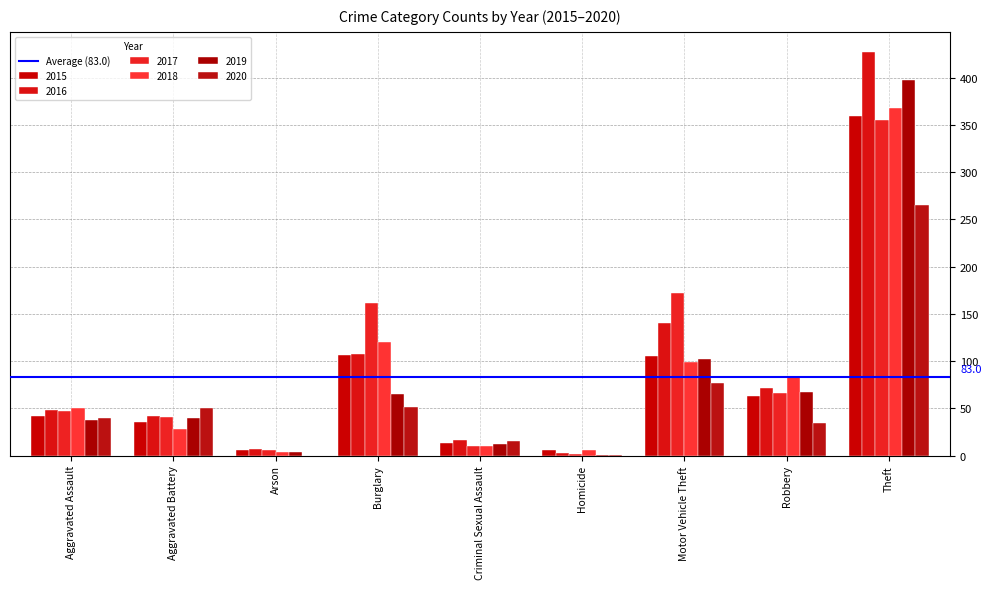

Are the bars grouped side by side (vs. stacked)?

Yes